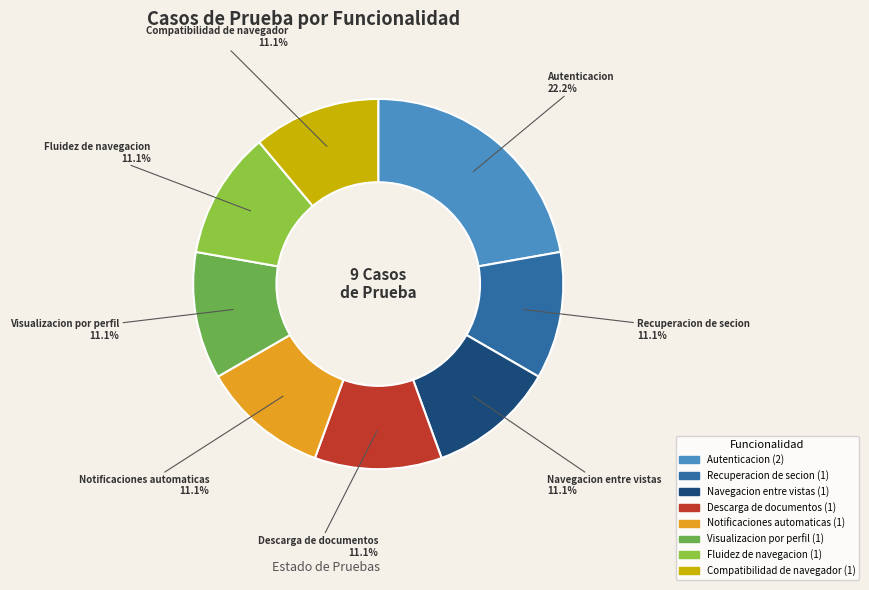

To the nearest percent, what is the difference between the largest and smallest slice percentages?

11%